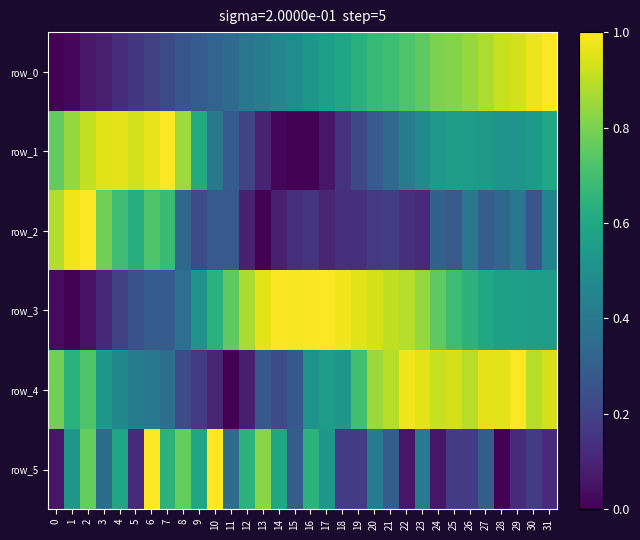

How many data points in row_5 are above 0?

31